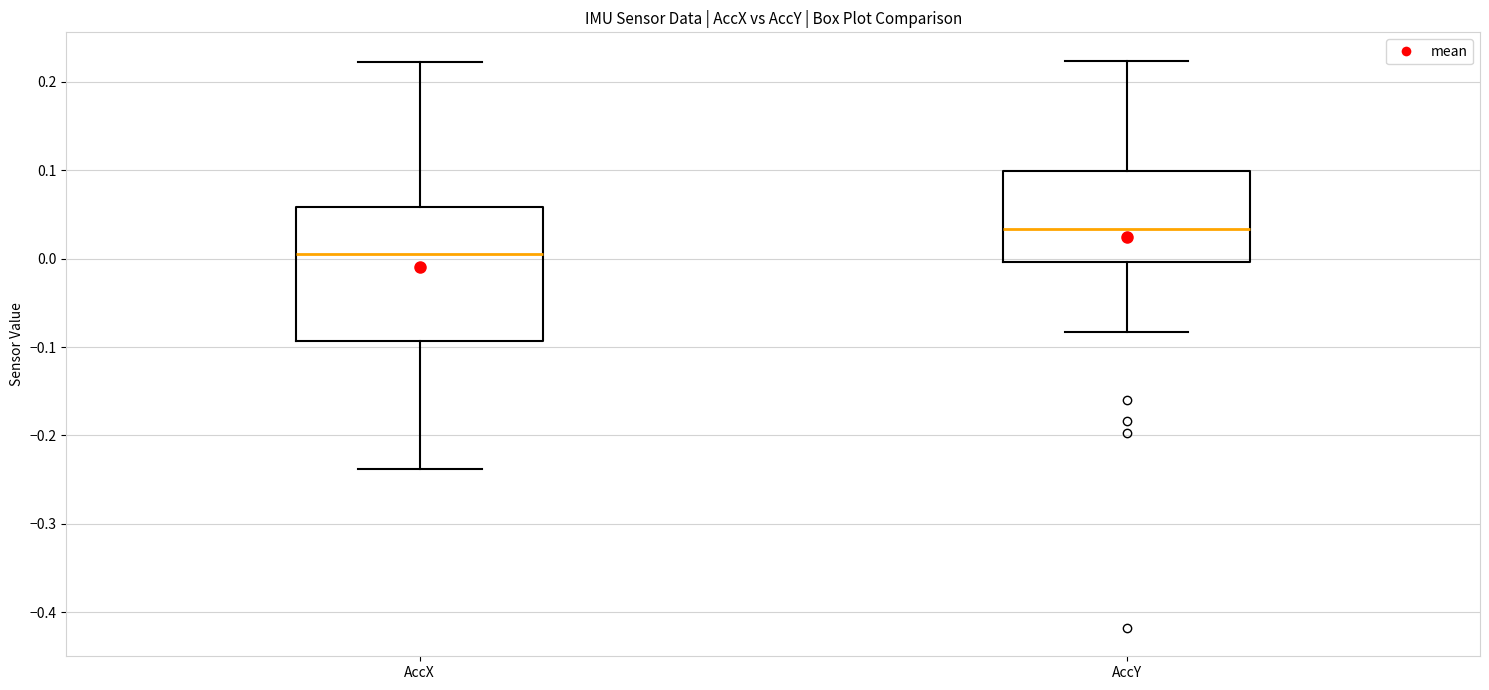

Reading left to right, read every box against the y-axis: the position of its median line, the range the box covers, and the ends of its whiskers. The values are not printed on the chart, so give them approximately, as read against the axis.

AccX: median 0.01, box -0.09 to 0.06, whiskers -0.24 to 0.22
AccY: median 0.03, box 0.00 to 0.10, whiskers -0.08 to 0.22